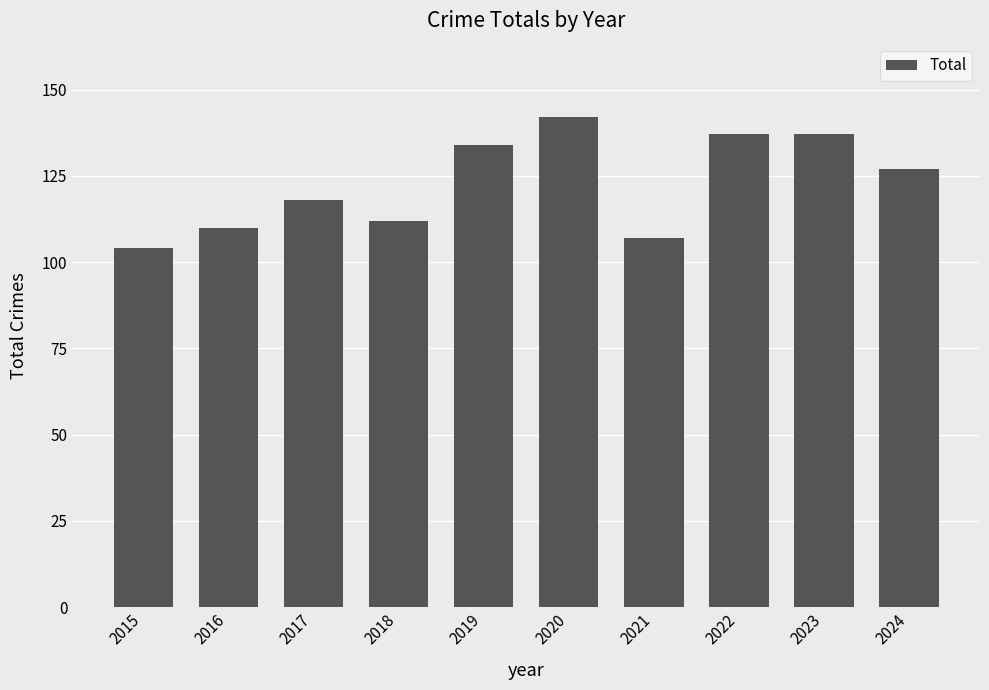

What is the maximum value shown in the chart?

142